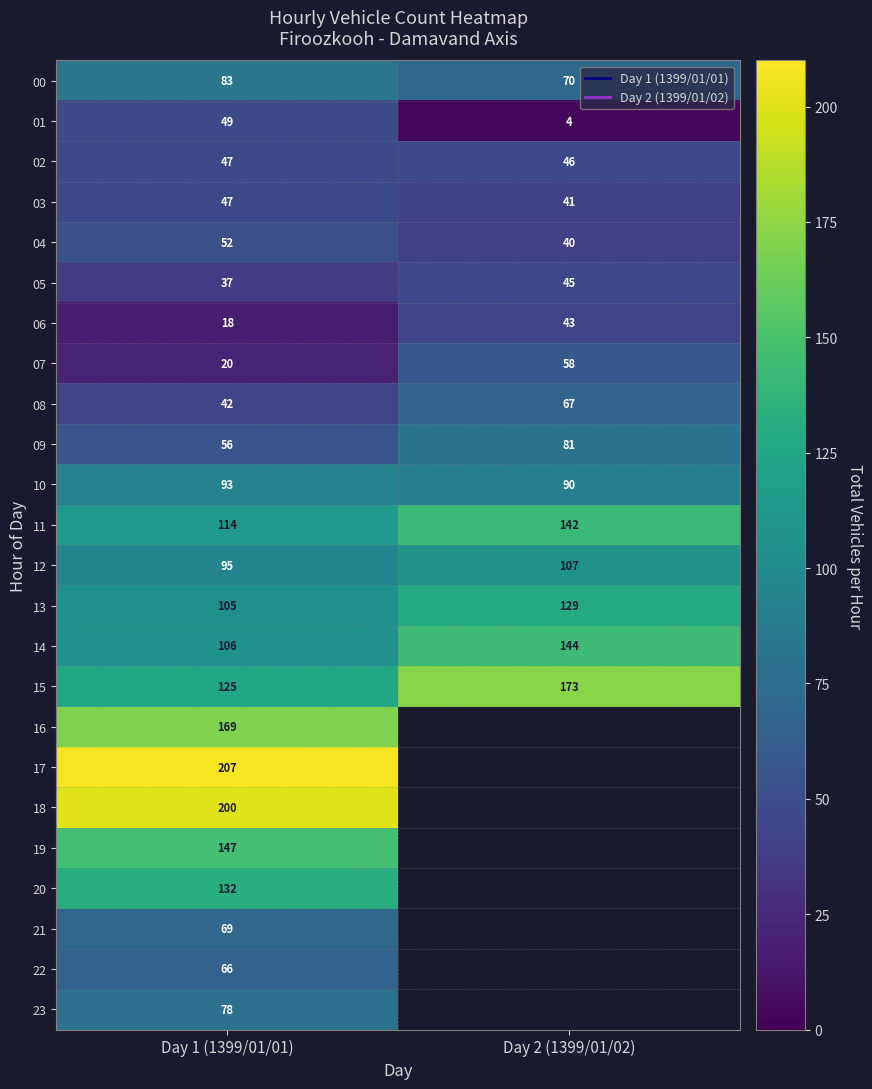

What is the smallest value displayed?

4.0